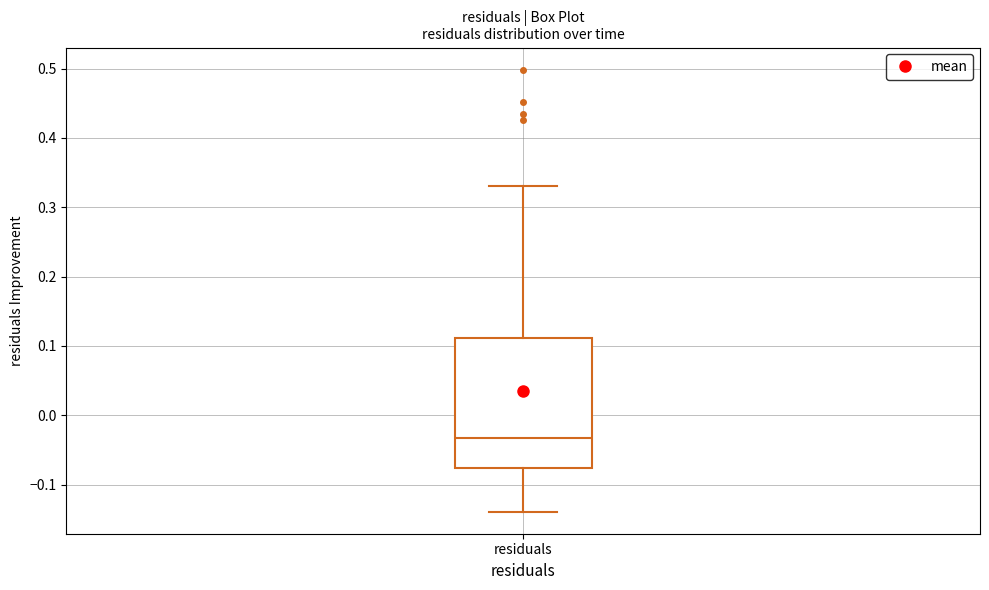

Where is the lower edge of the box for residuals on the y-axis? The values are not printed on the chart, so give them approximately, as read against the axis.

-0.08